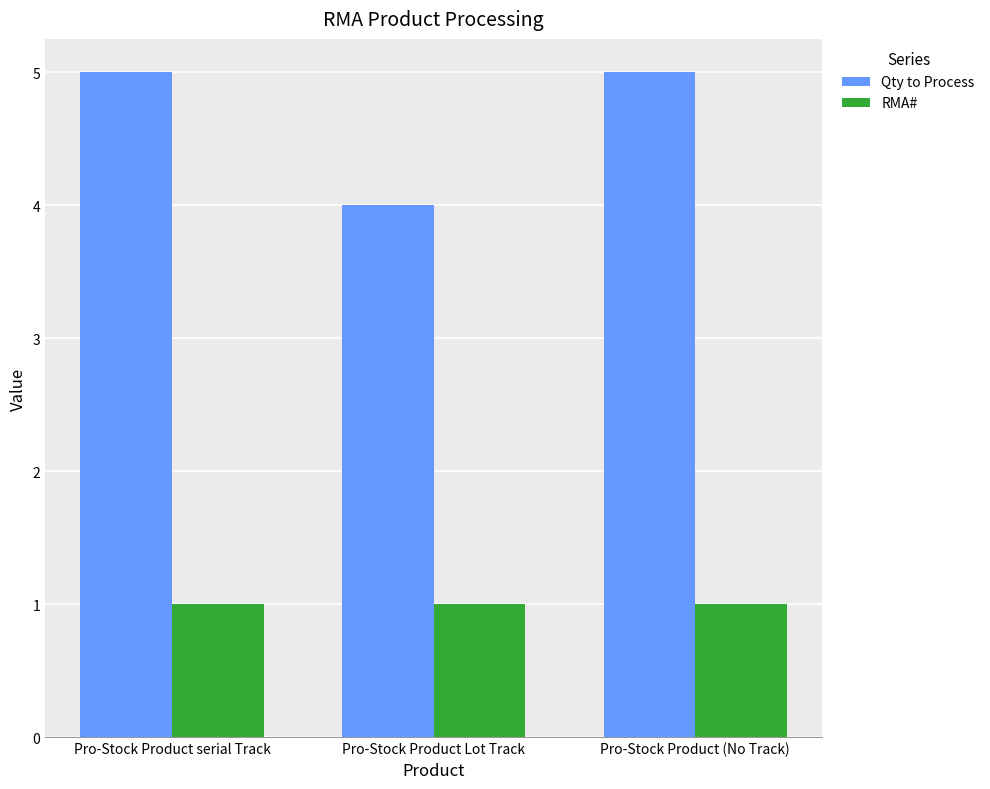

Is it true that RMA# equals 1 at Pro-Stock Product (No Track)?

True